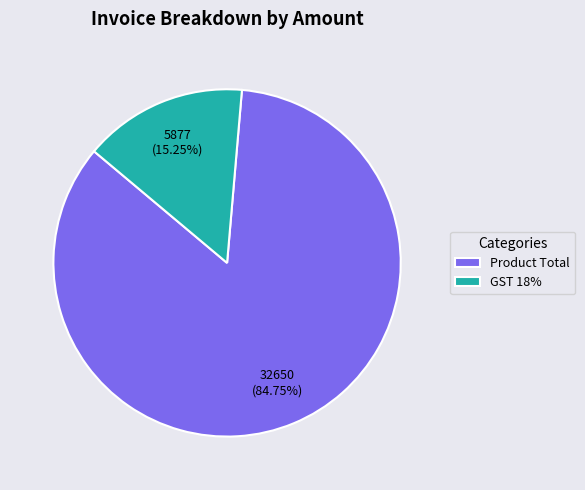

To the nearest percent, what portion does GST 18% represent?

15%